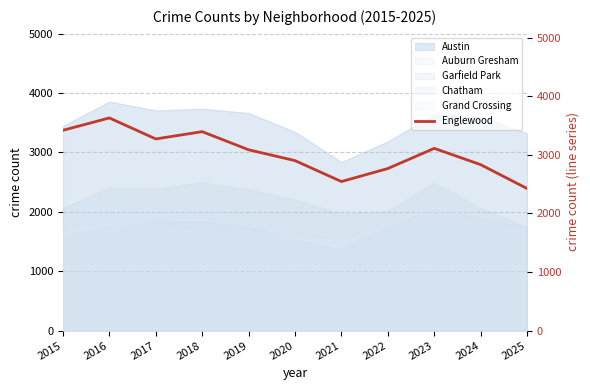

True or false: the data shows 1431 at 2025.

False